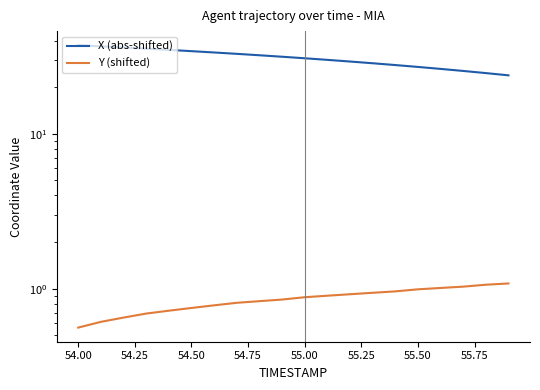

What is the value of the X (abs-shifted) point at the 1st from the left?

37.4